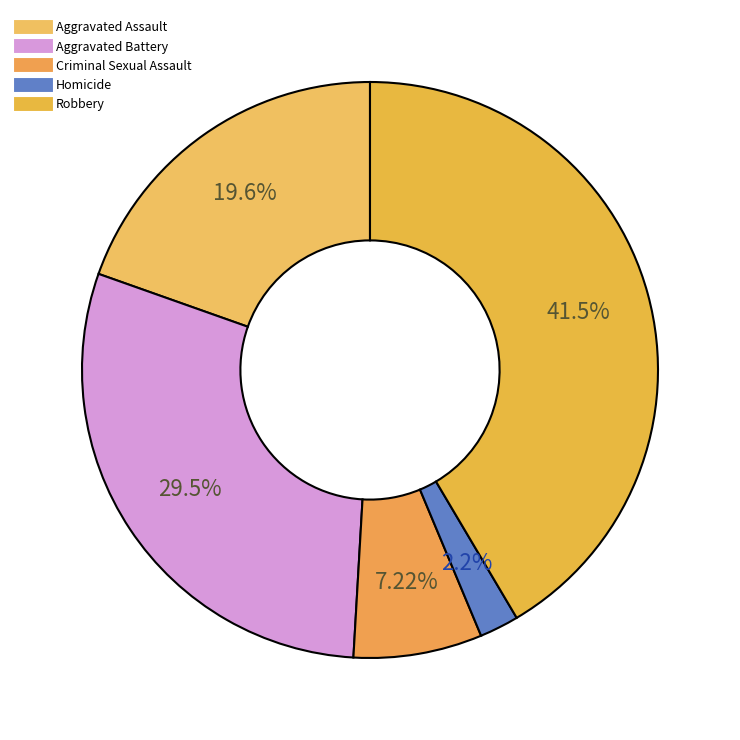

How many segments does this pie chart have?

5